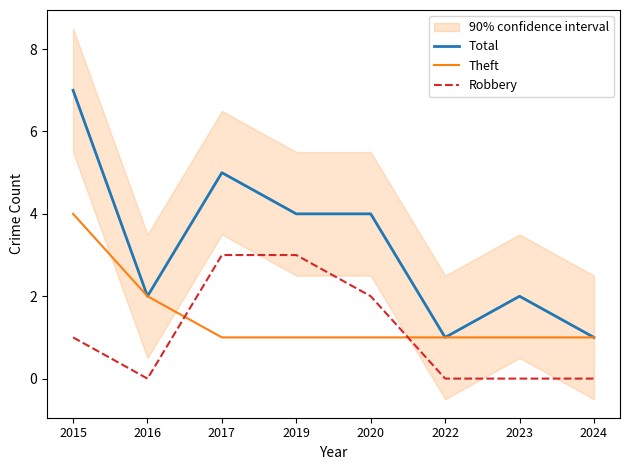

True or false: Total and Robbery intersect in this chart.

False